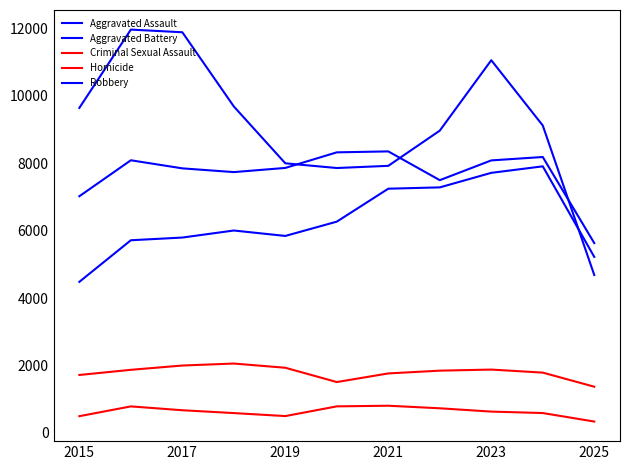

Does the chart have visible grid lines?

No